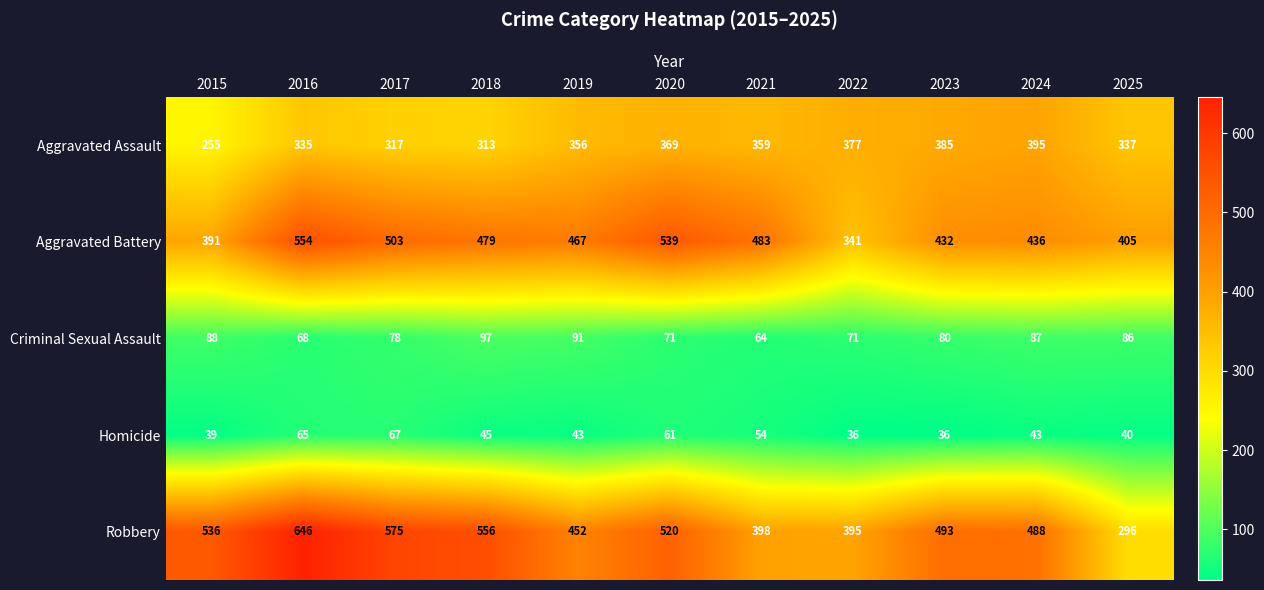

What is the average value of the Criminal Sexual Assault series?

80